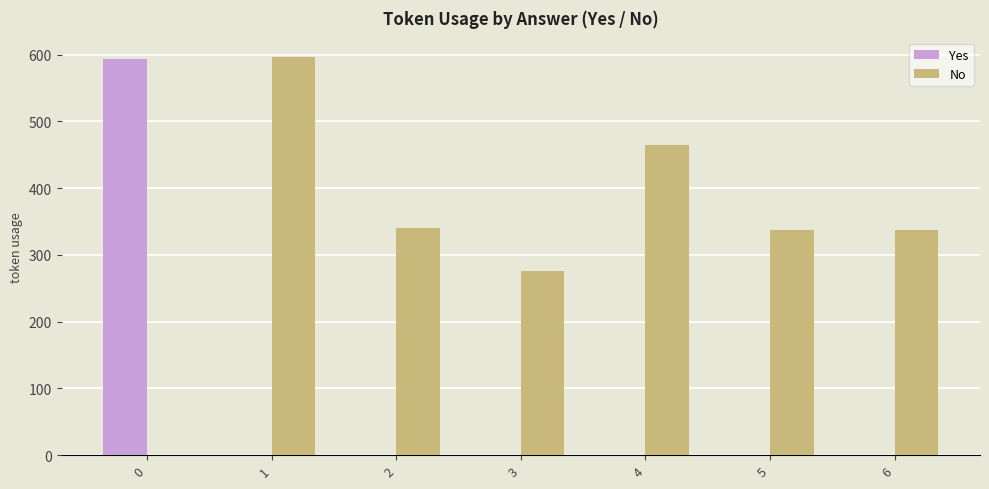

Which series changed the most between 0 and 5?

Yes